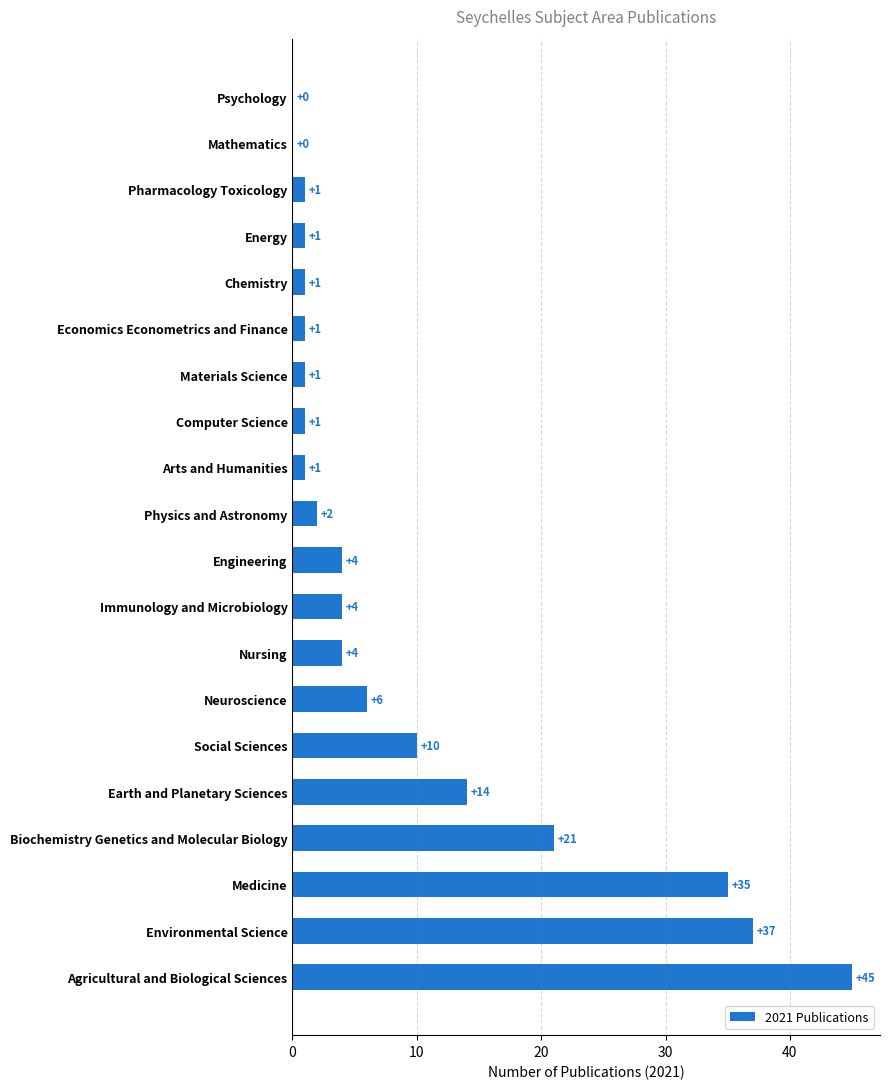

The chart shows a value of 4 at Neuroscience. True or false?

False